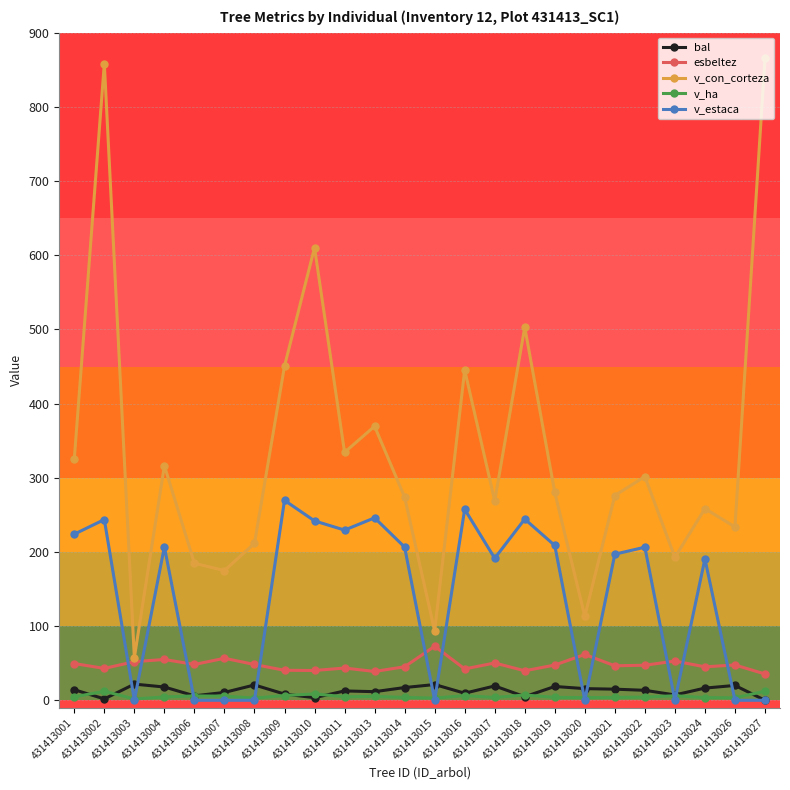

Which series has the widest spread of values?

v_con_corteza